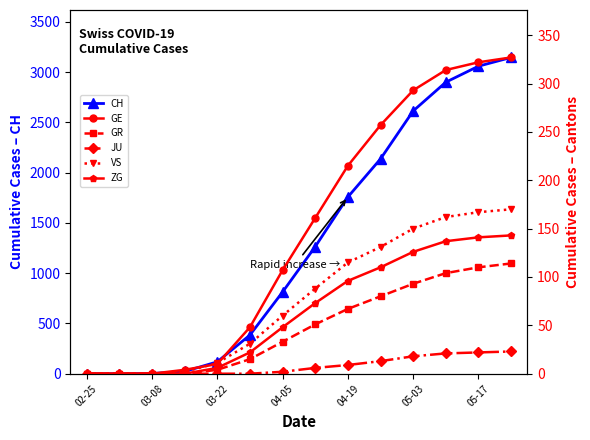

How many categories are shown in the chart?

14